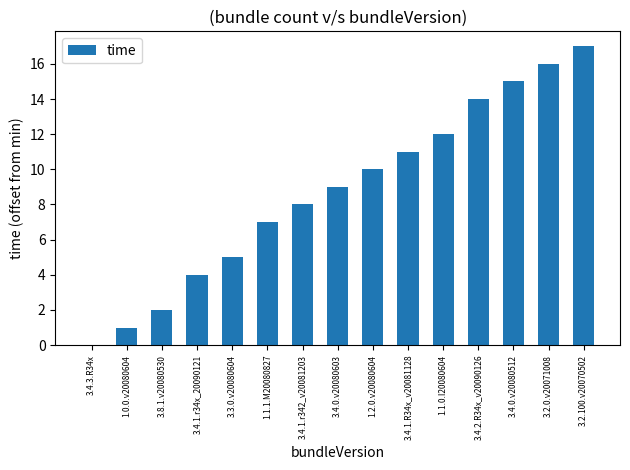

Does the chart contain stacked bars?

No